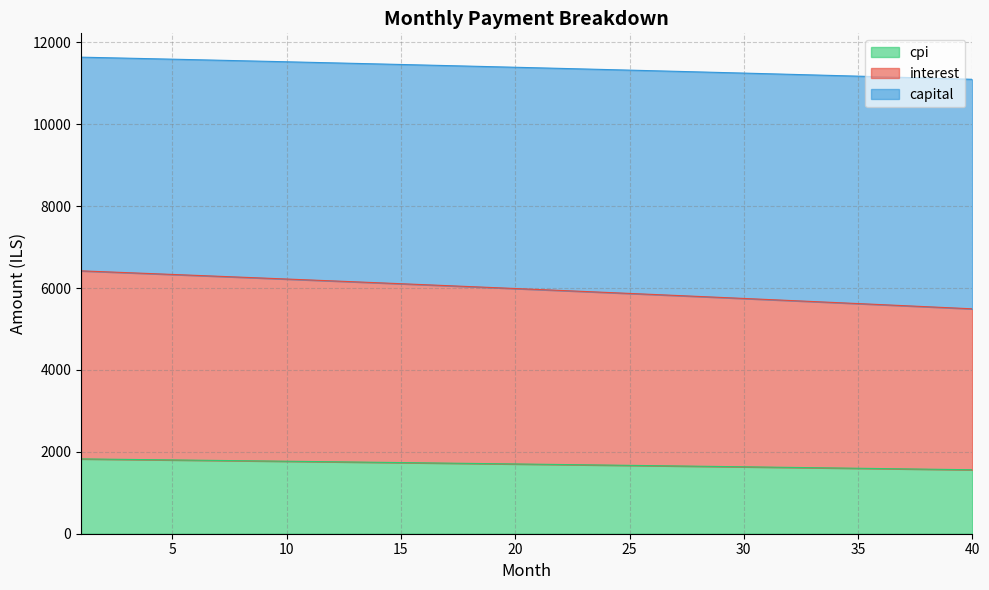

What is the difference between the maximum and minimum values in the cpi series?

265.4